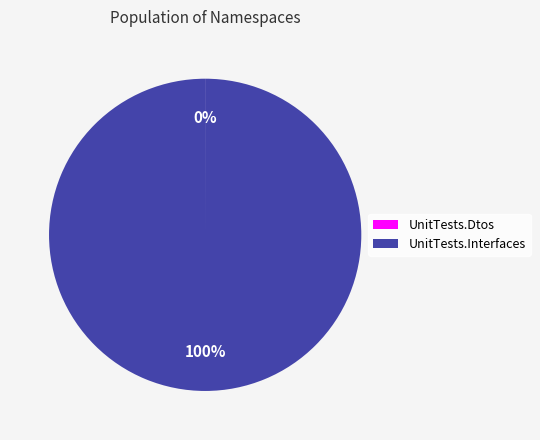

Is there any slice that represents more than half of the pie?

Yes